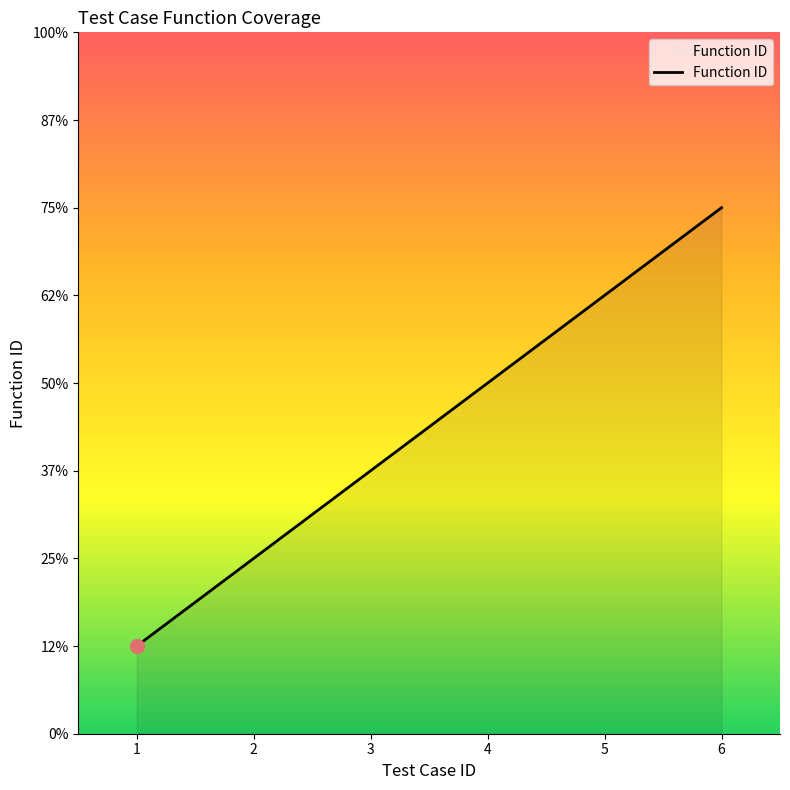

Is this an area chart (filled region under the line)?

Yes